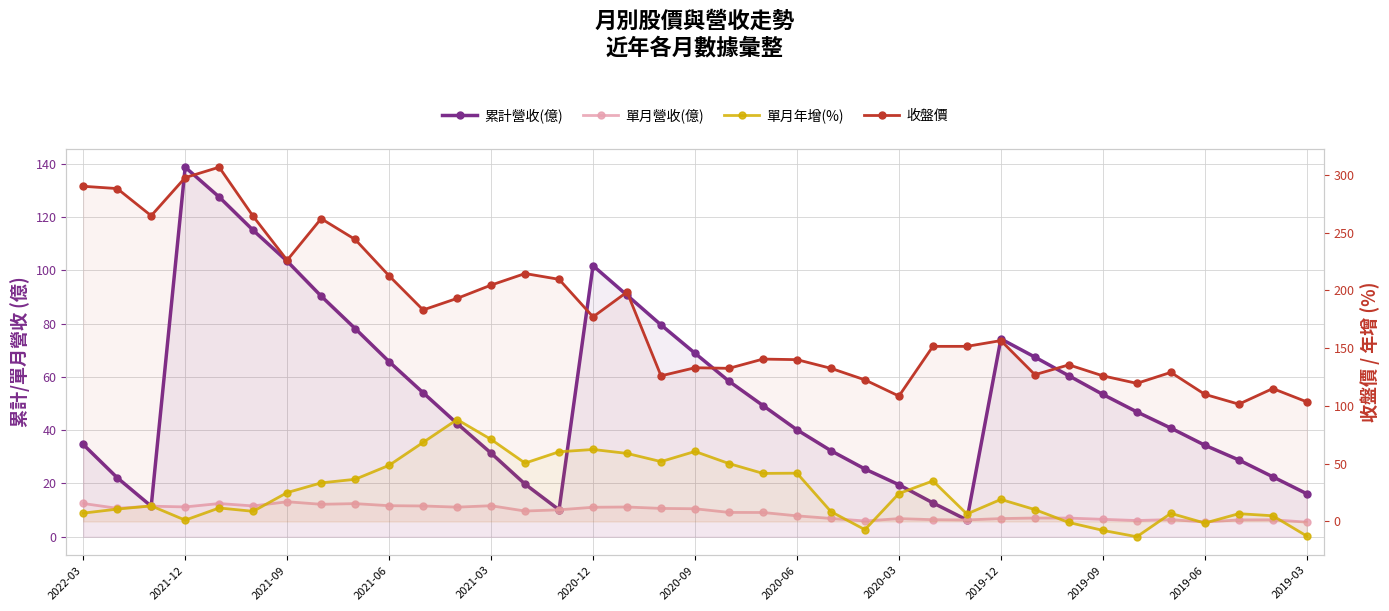

Is the value of 單月營收(億) at 17 greater than the value of 單月年增(%) at 2020-09?

No